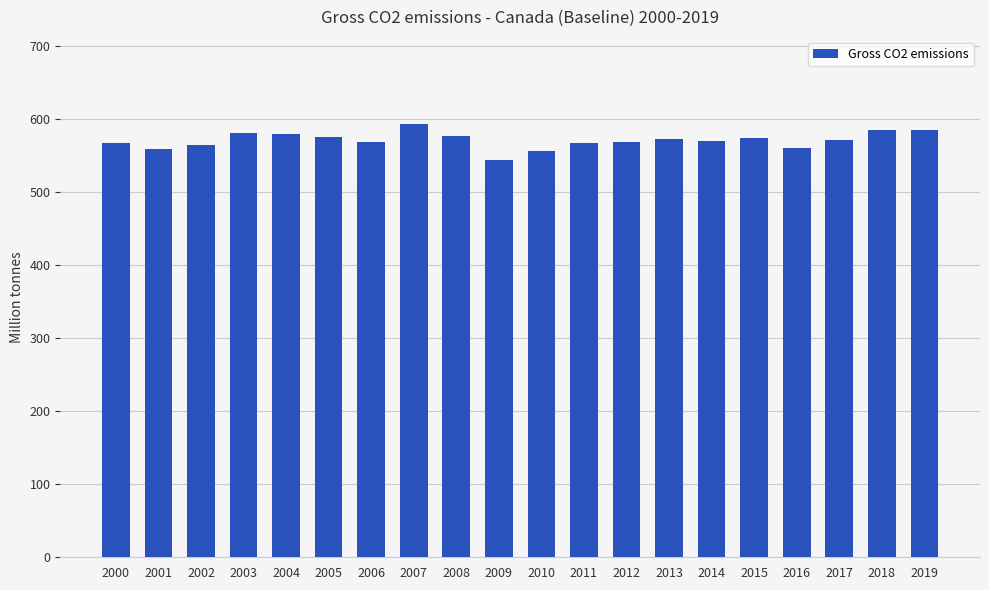

Read the value at 2012.

568.2